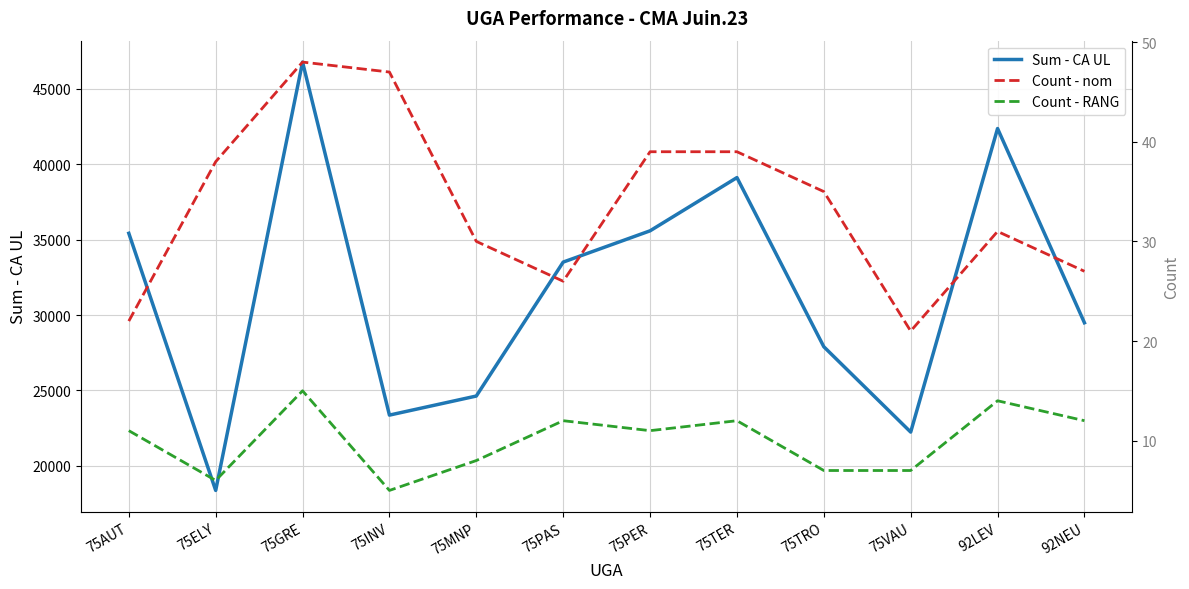

How many lines are shown in the chart?

3